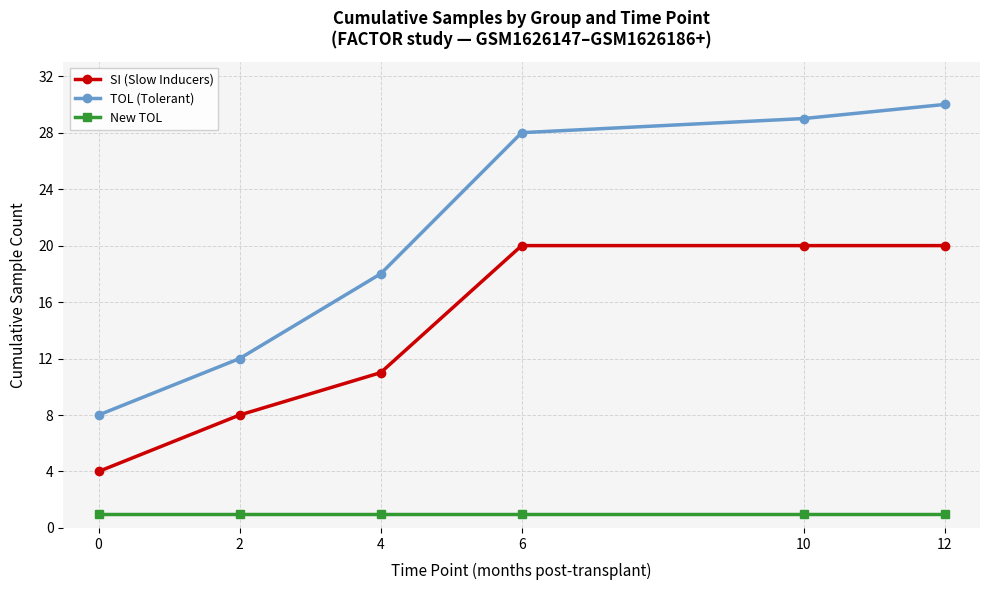

What is the maximum value for SI (Slow Inducers)?

20